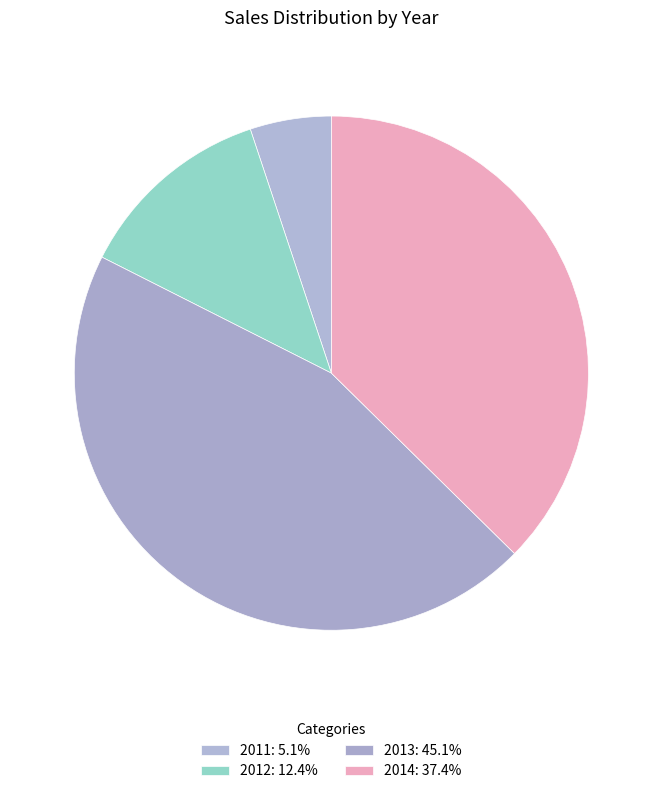

The 2014 slice represents 42% of the pie. True or false?

False